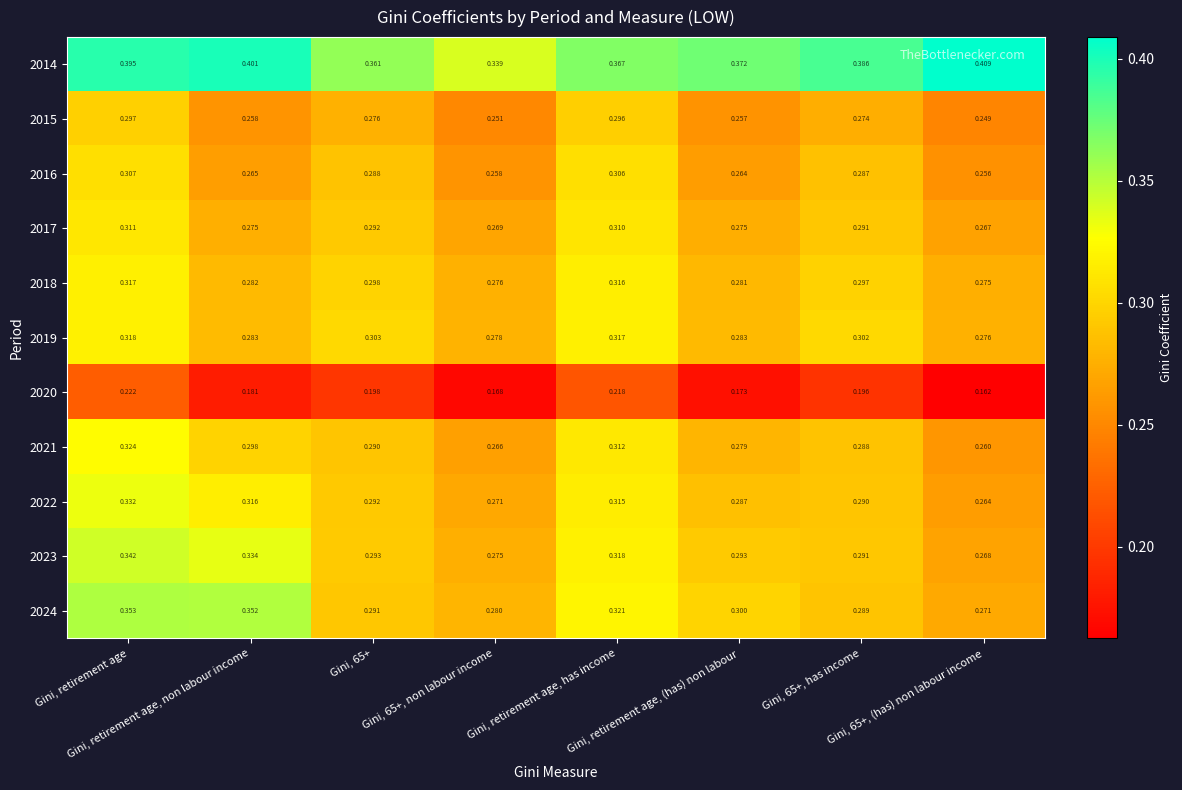

How many data points does each series have?

8